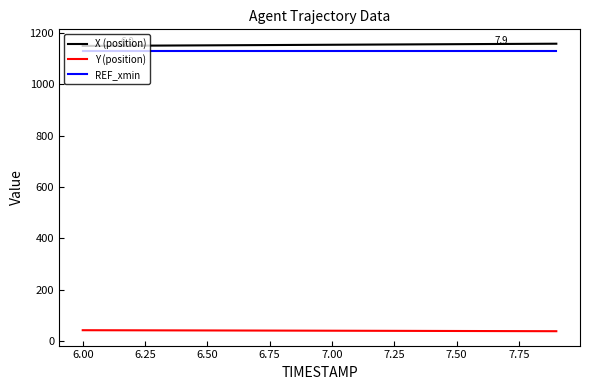

What is the smallest value displayed?

38.3